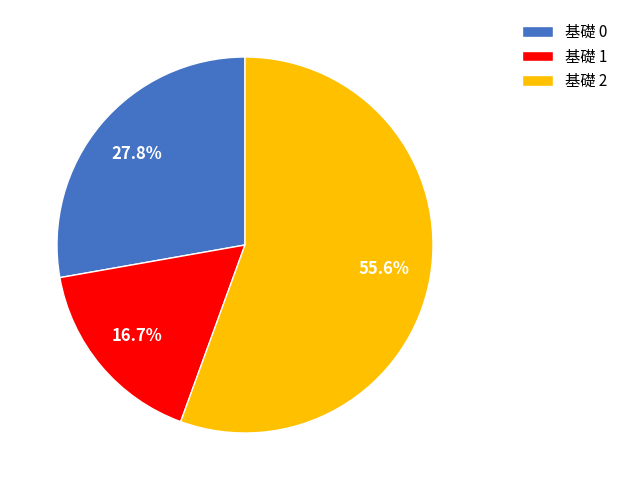

To the nearest percent, what is the average slice percentage?

33%